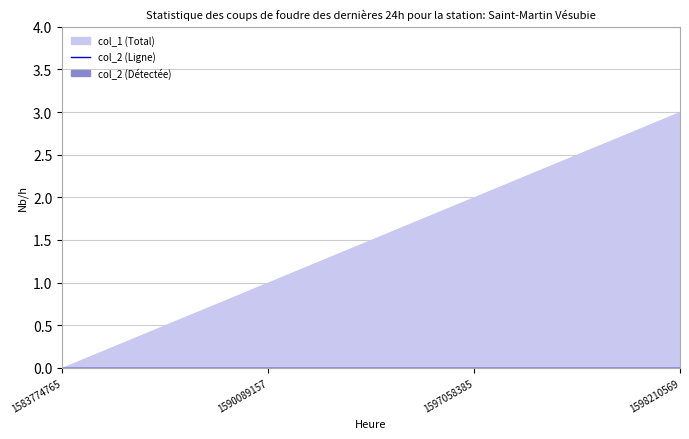

The value of col_1 at 1597058385 is 3. True or false?

False